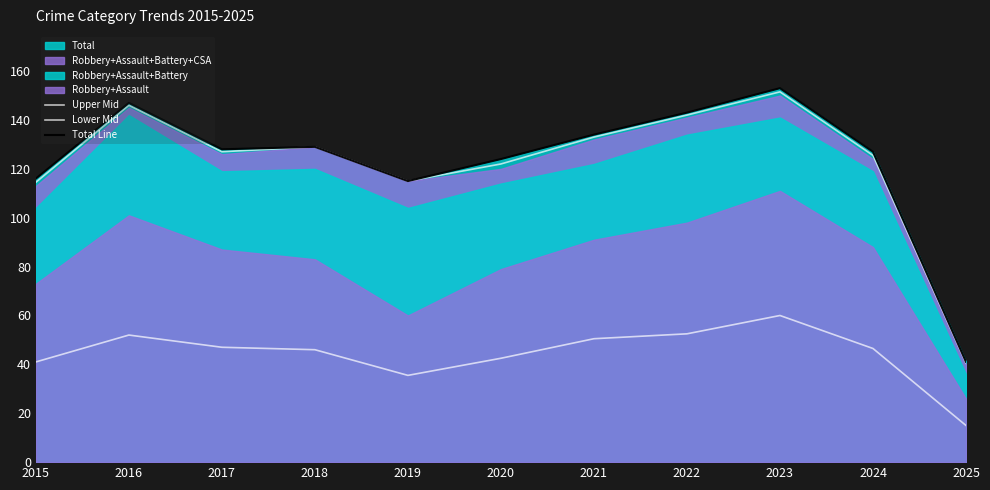

The value of Lower Mid at 2024 is 20.9. True or false?

False